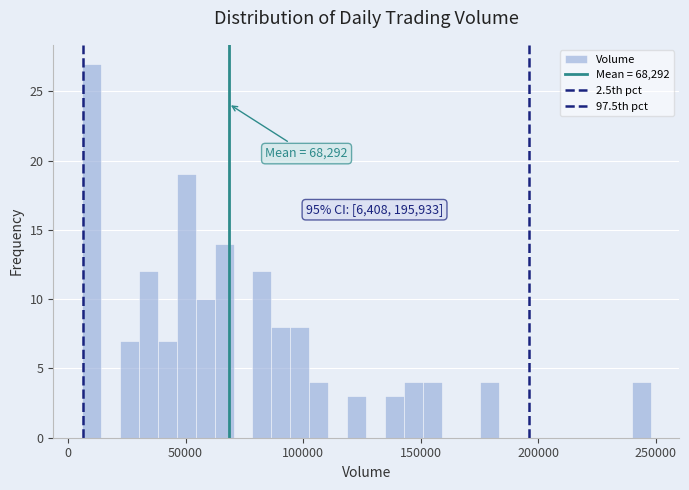

Around what value on the x-axis is the tallest bar? Give the approximate position of its centre, as read against the axis.

10000